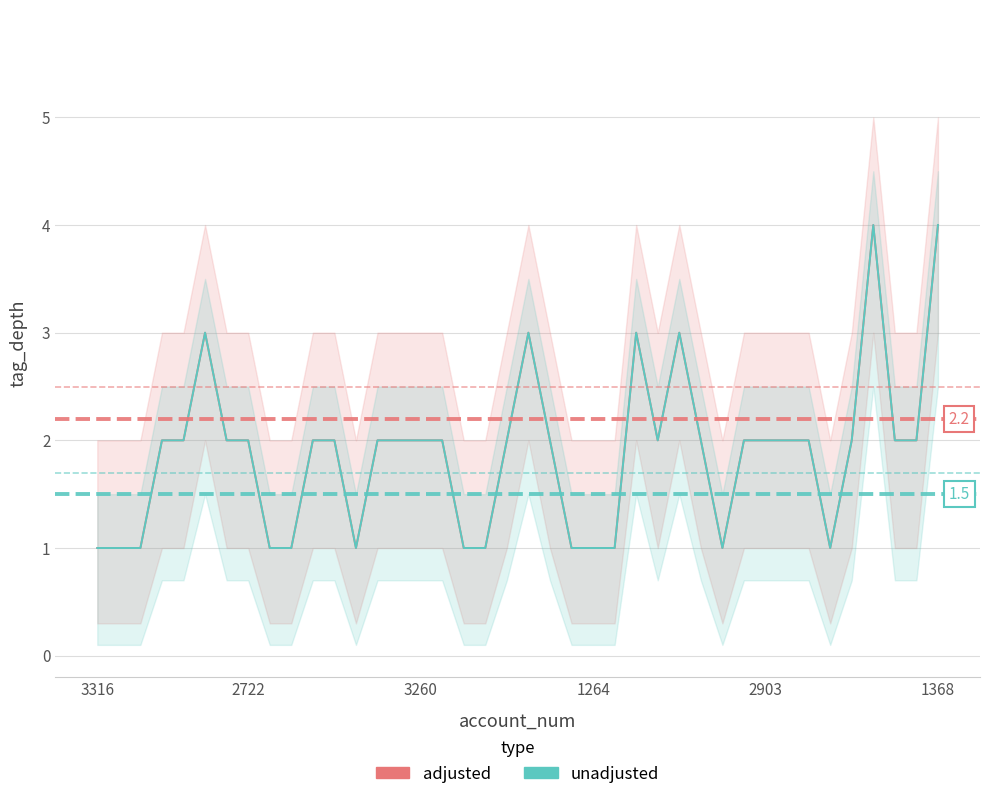

What is the label of the 6th point from the right?

34